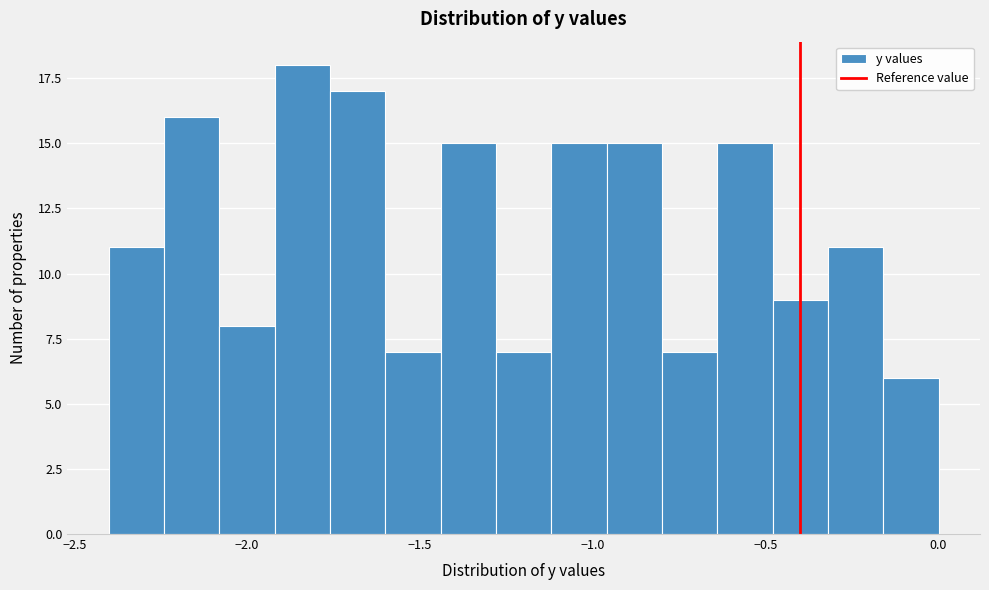

Around what value on the x-axis is the tallest bar? Give the approximate position of its centre, as read against the axis.

-1.85